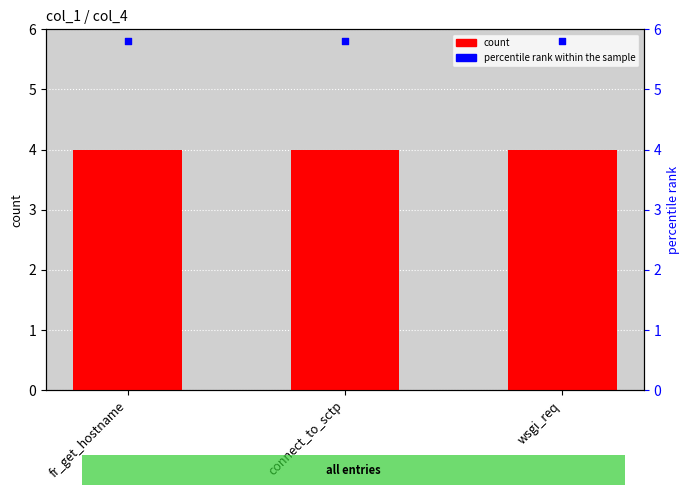

At which category is the sum across all series the highest?

fr_get_hostname